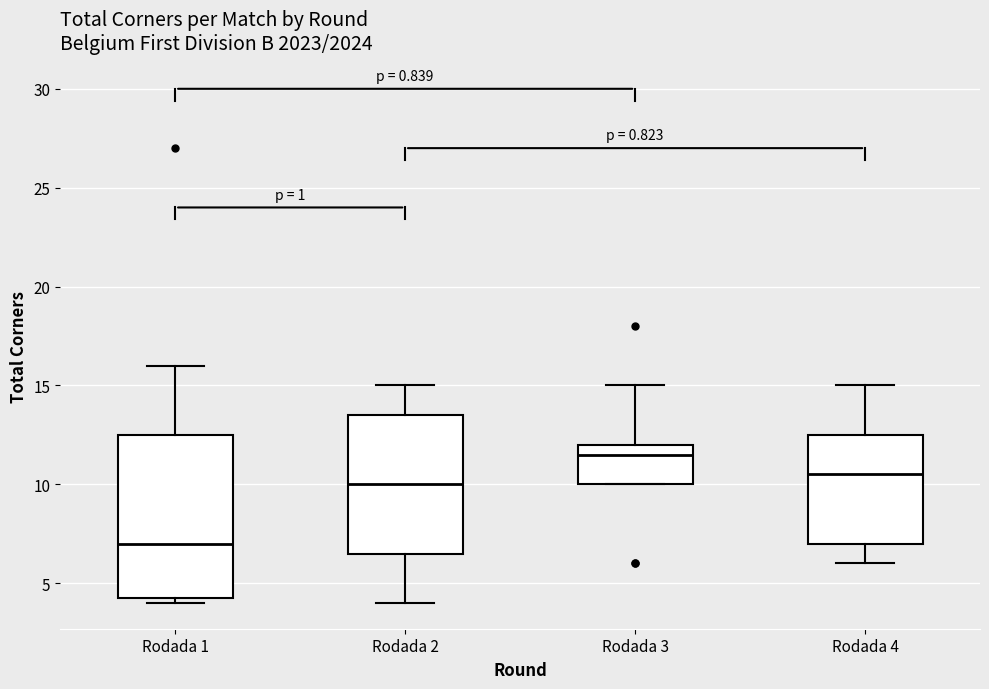

Reading left to right, transcribe this box plot: for each box, give where its median line is, the range the box spans, and where its two whiskers end, as read against the y-axis. The values are not printed on the chart, so give them approximately, as read against the axis.

Rodada 1: median 7.0, box 4.5 to 12.5, whiskers 4.0 to 16.0
Rodada 2: median 10.0, box 6.5 to 13.5, whiskers 4.0 to 15.0
Rodada 3: median 11.5, box 10.0 to 12.0, whiskers 10.0 to 15.0
Rodada 4: median 10.5, box 7.0 to 12.5, whiskers 6.0 to 15.0